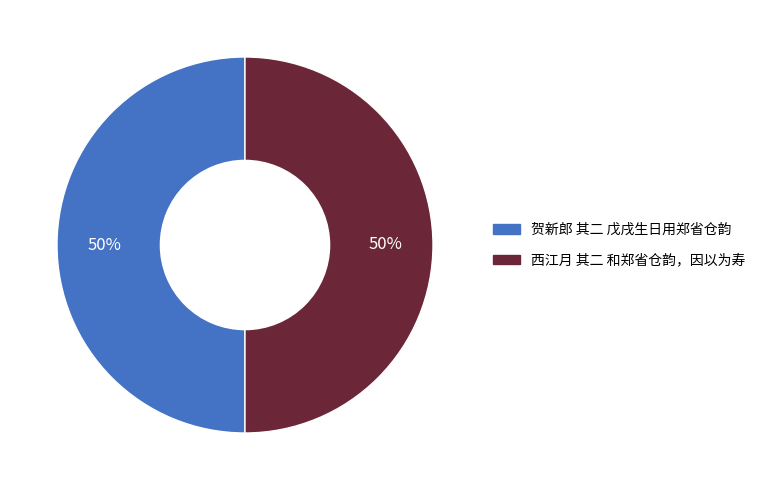

True or false: 贺新郎 其二 戊戌生日用郑省仓韵 accounts for 50% of the total.

True